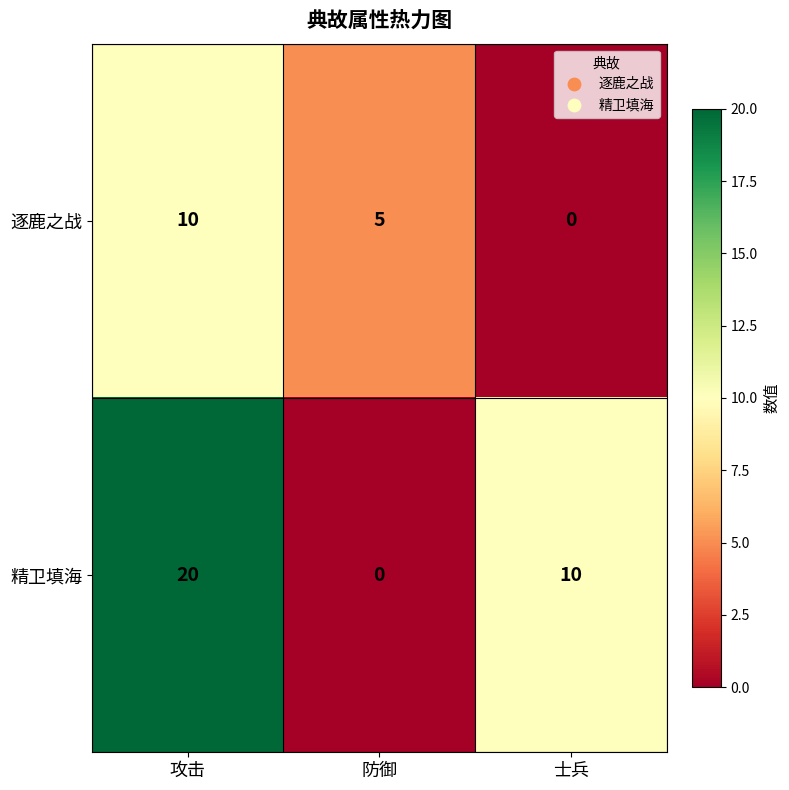

Reading left to right, extract all data points from this chart.

逐鹿之战: 10	5	0
精卫填海: 20	0	10